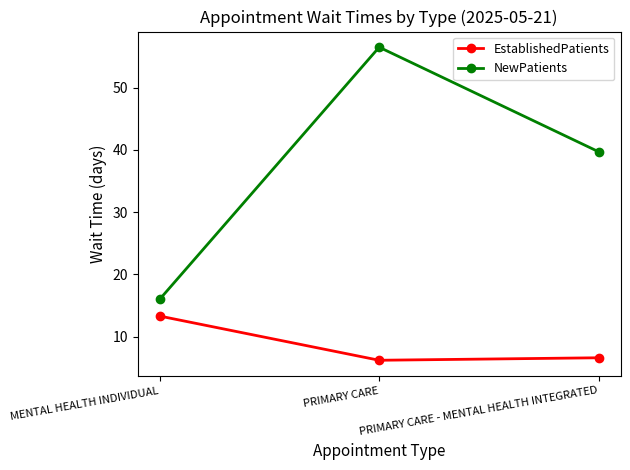

What position from the right is PRIMARY CARE?

2